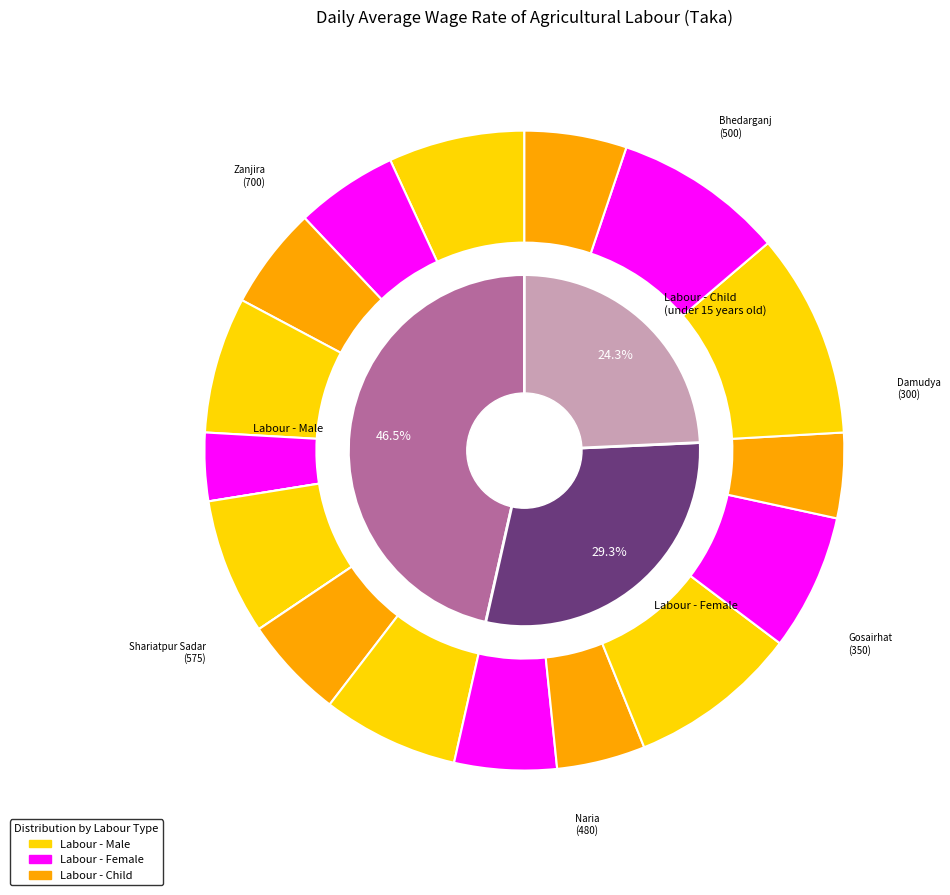

What is the difference between the highest and lowest values at Gosairhat?

200